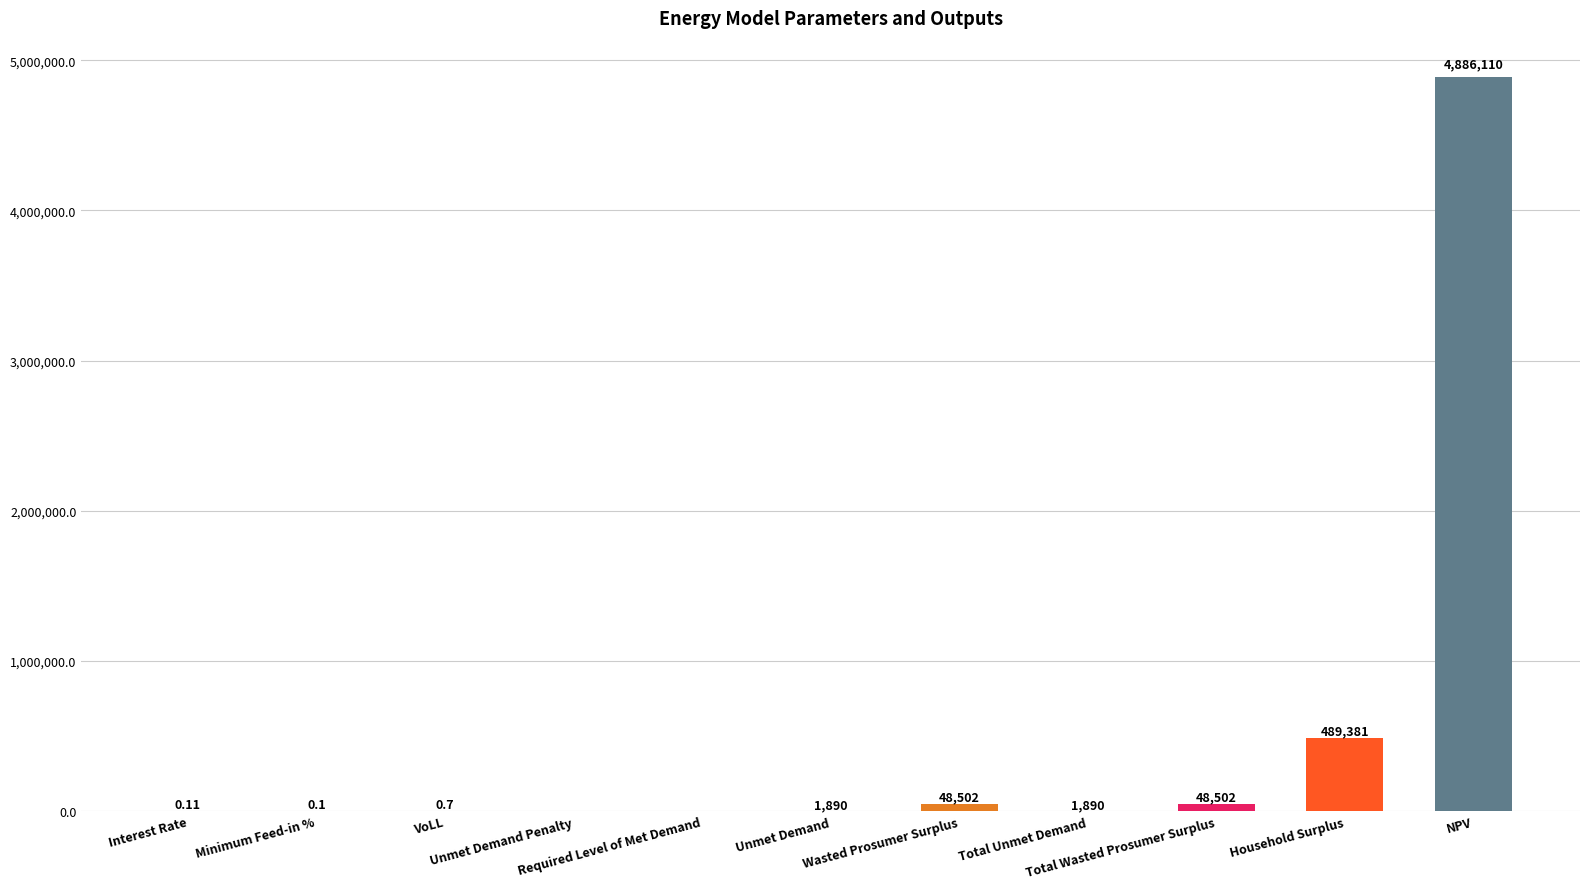

Which category has the highest value across all series?

NPV